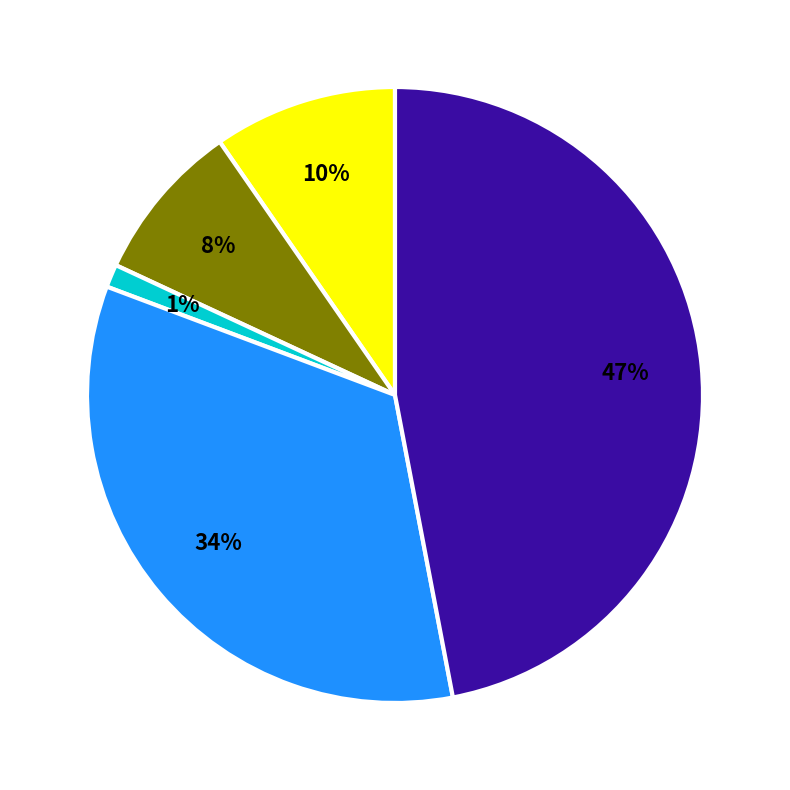

Is there any slice that represents more than half of the pie?

No